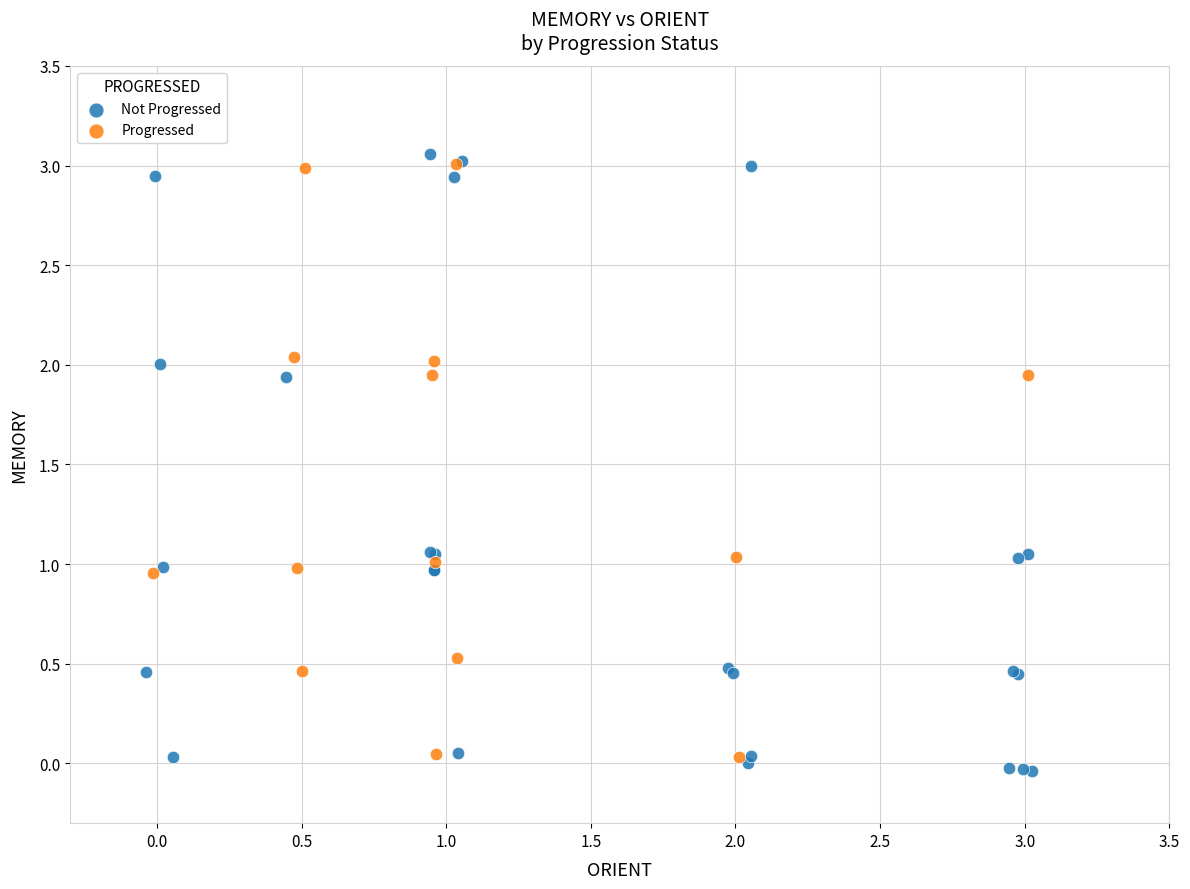

Which series has the largest Y range (max minus min)?

Not Progressed